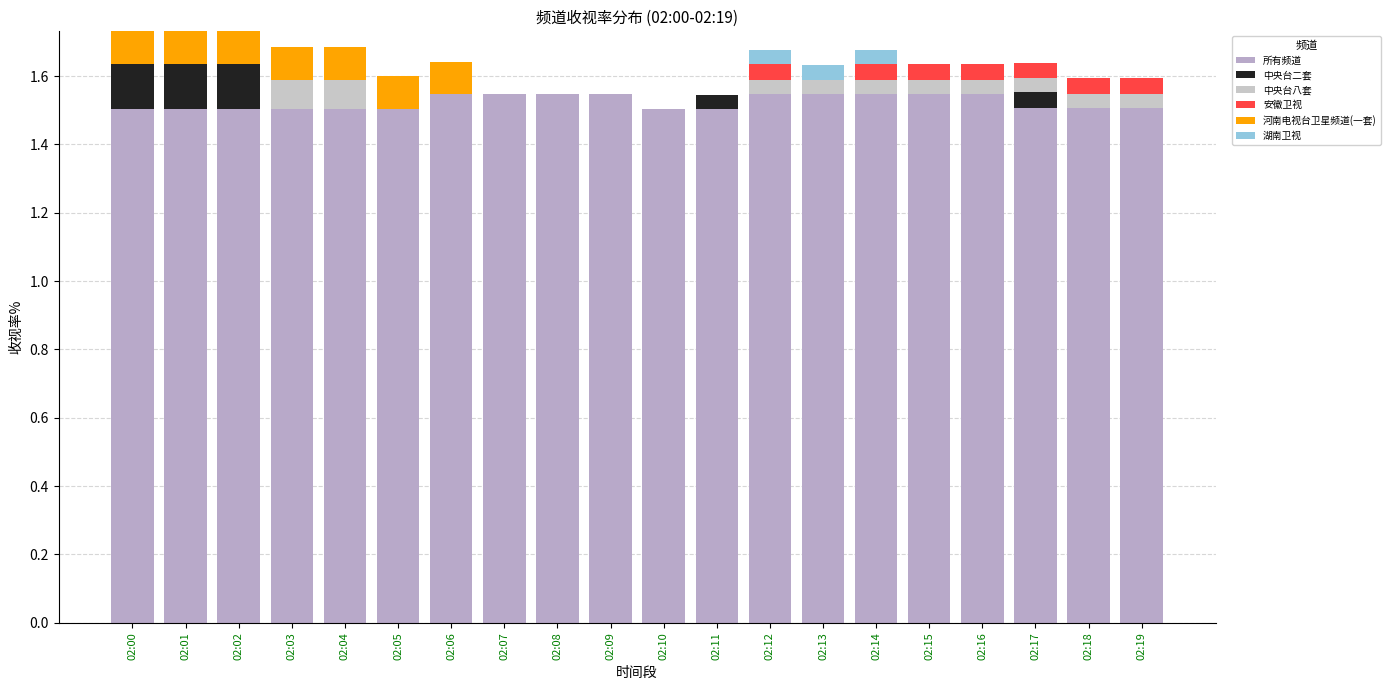

How many data points does each series have?

20